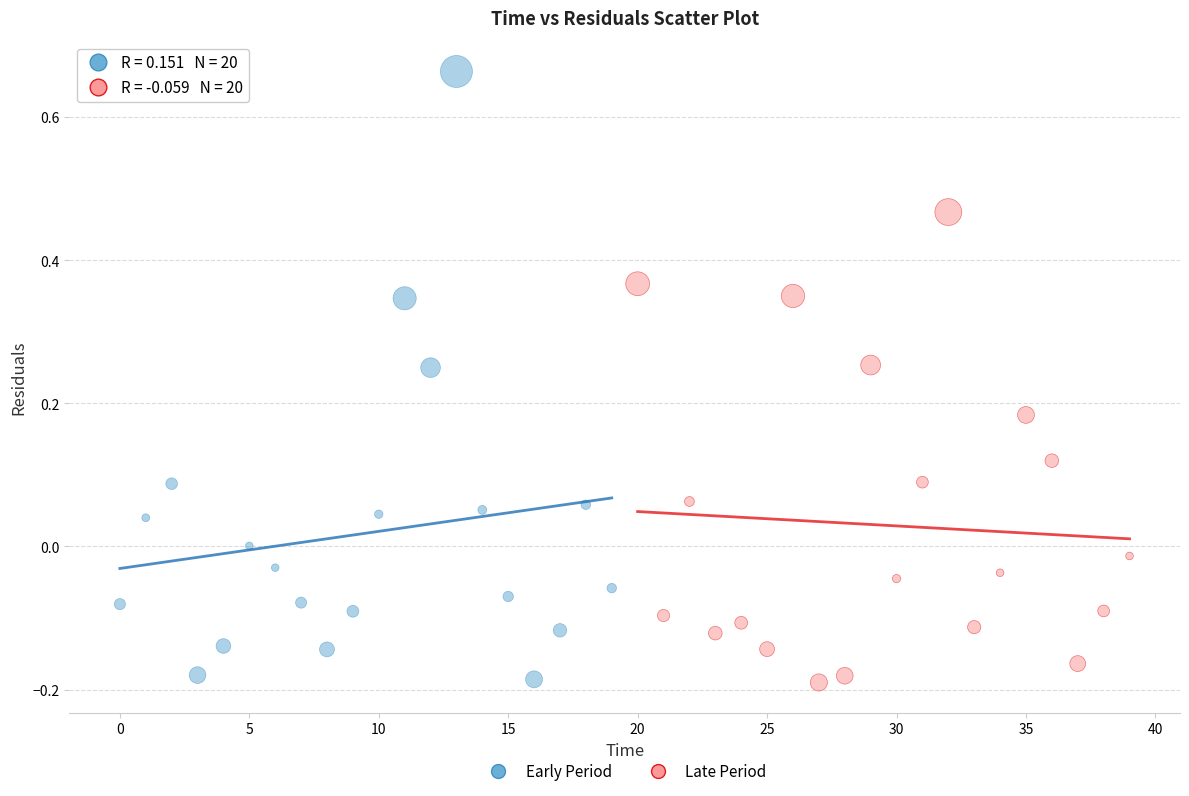

Which series reaches the maximum Y coordinate?

Early Period